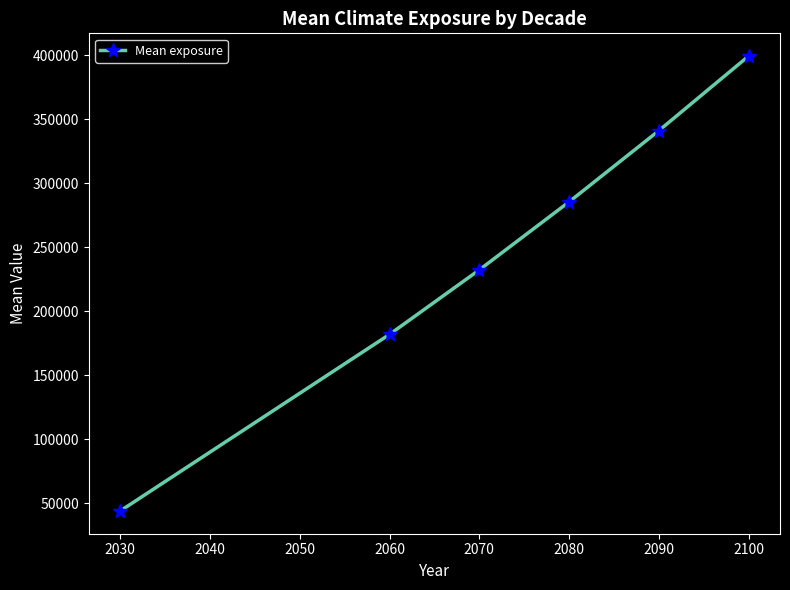

Does the chart display data point markers on the line(s)?

Yes